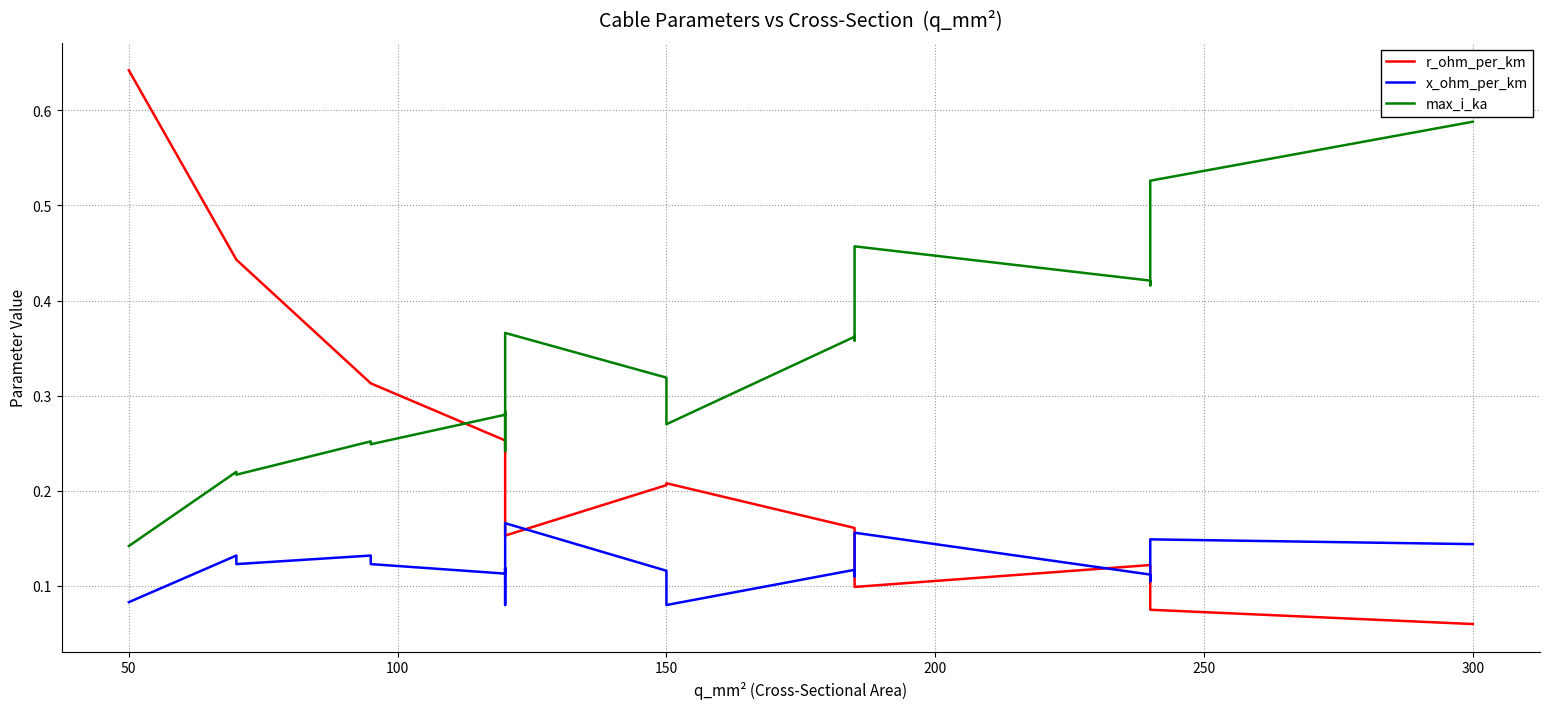

How many times do max_i_ka and r_ohm_per_km cross each other?

1